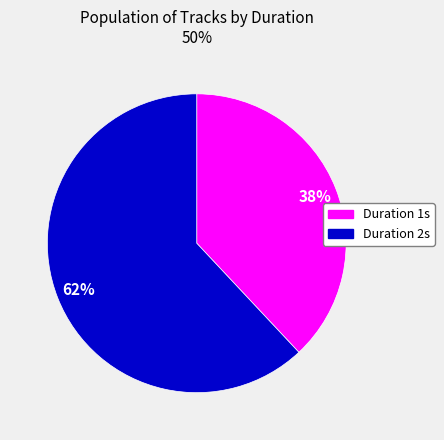

To the nearest percent, what is the difference between the largest and smallest slice percentages?

24%